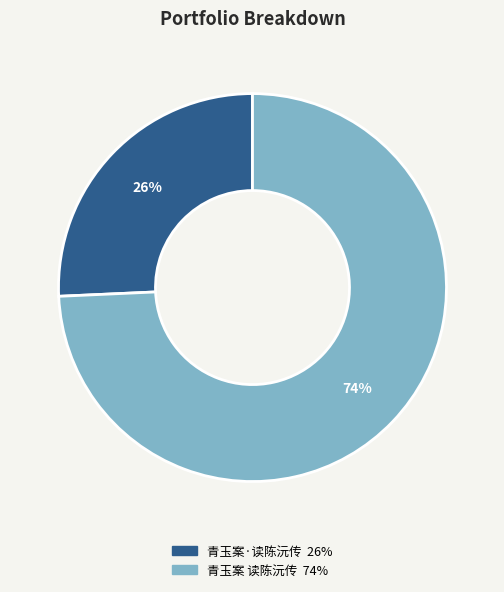

Rank the categories by value from lowest to highest.

青玉案·读陈沅传, 青玉案 读陈沅传